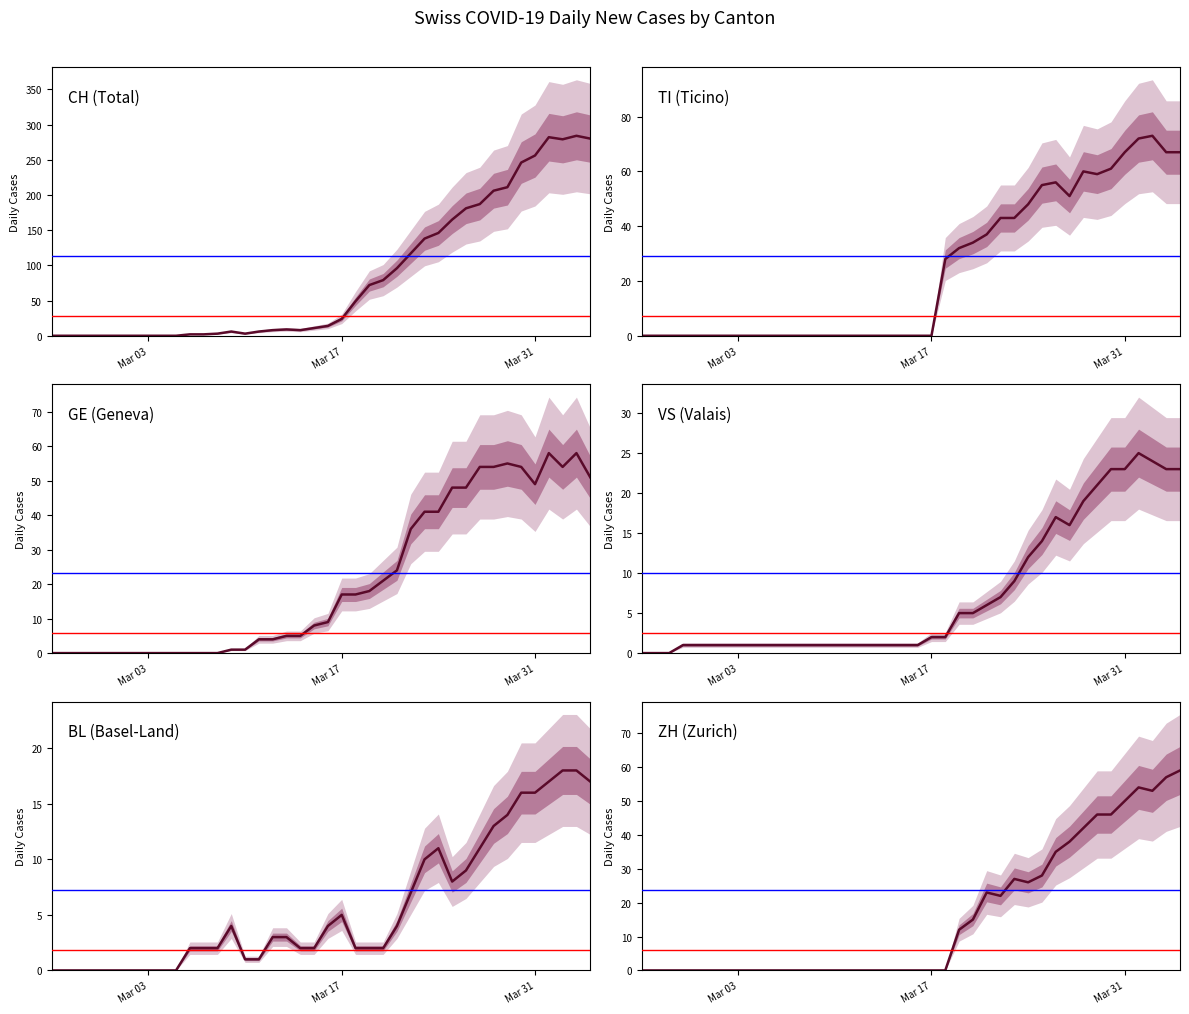

Which category has the lowest value across all series?

Mar 03